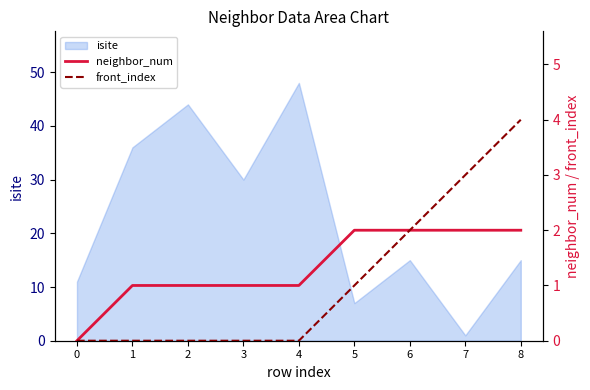

What is the highest value of the isite series?

48